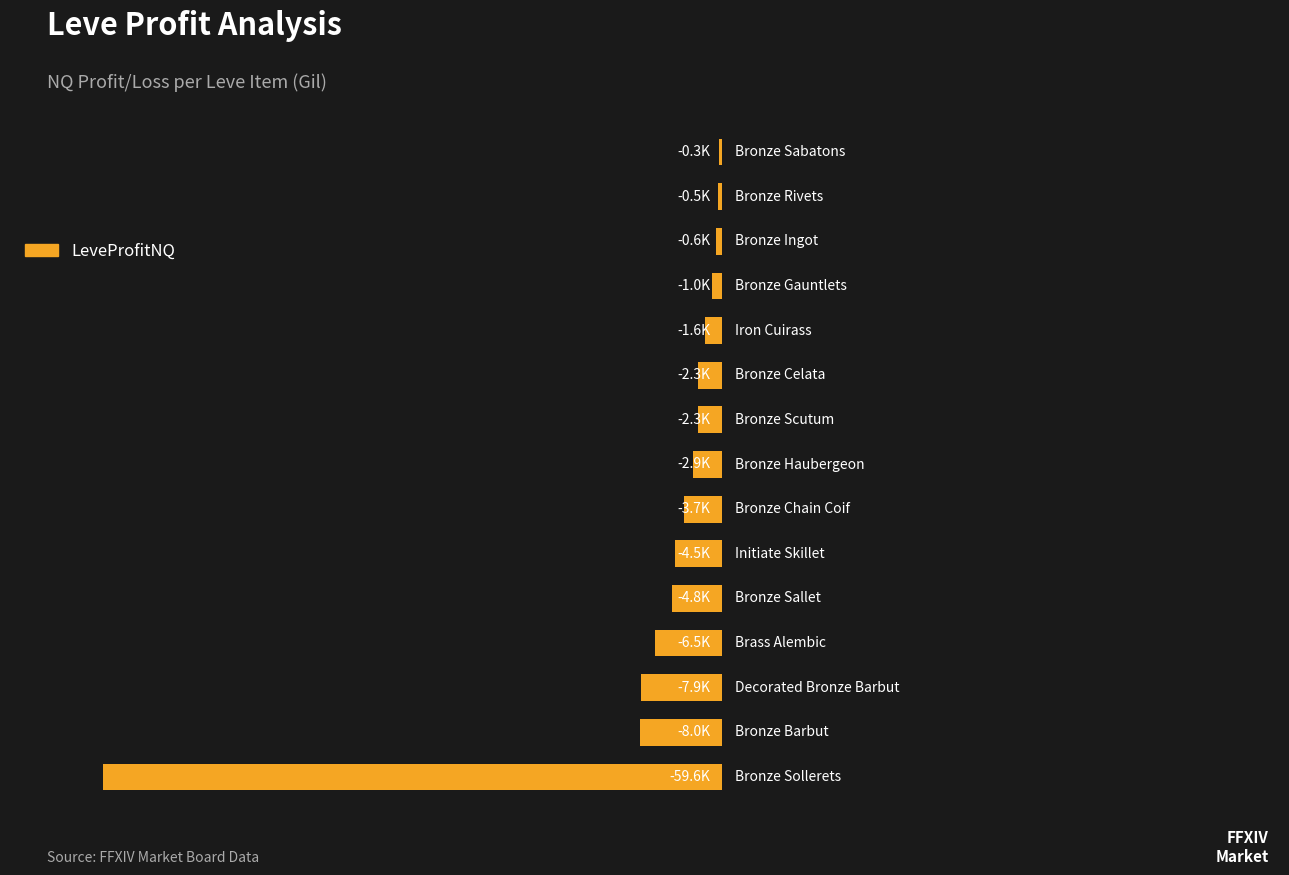

What is the average value?

-7094.8